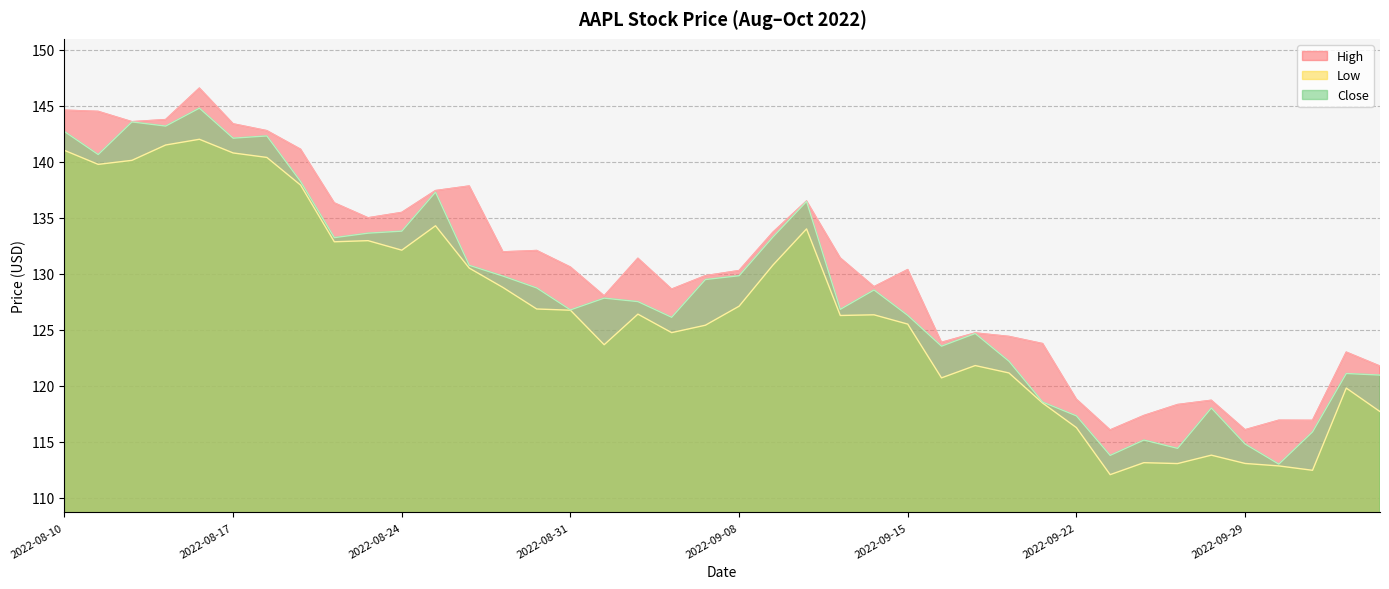

True or false: Close and Low cross at least once.

False